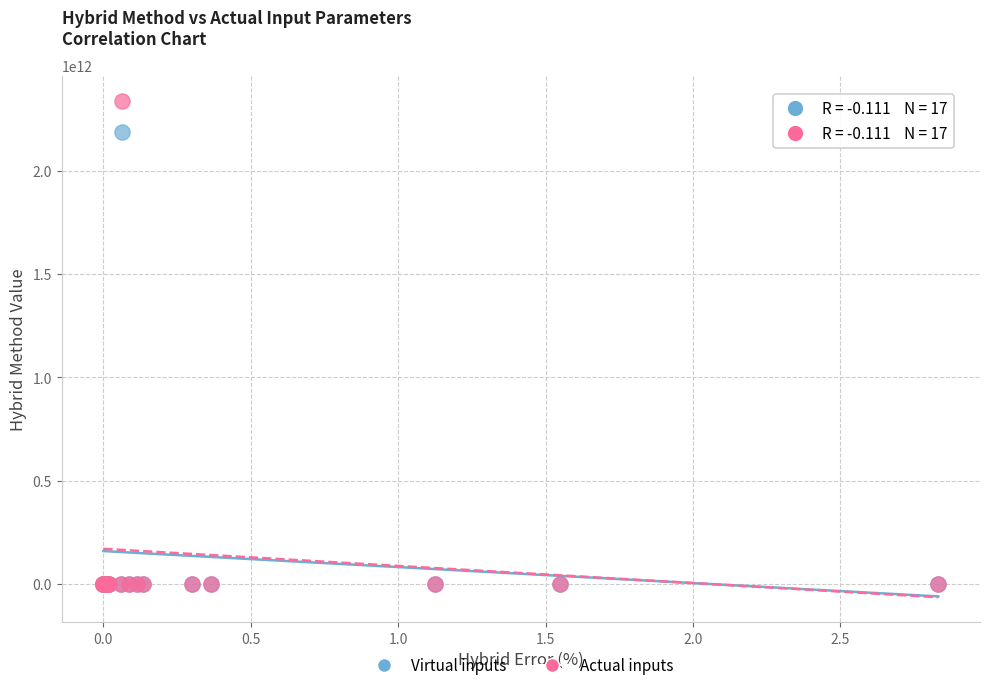

Across all series, what Y value is closest to 1170000000000?

2190000000000.0